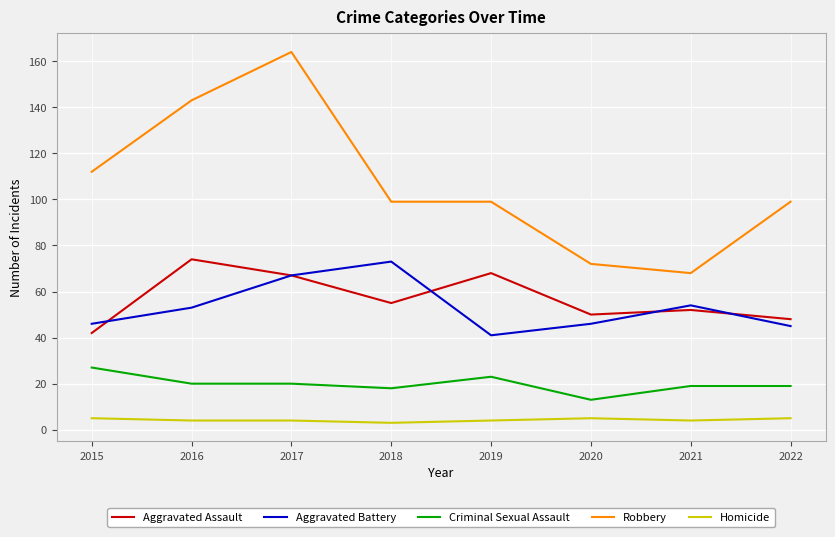

How many lines are shown in the chart?

5